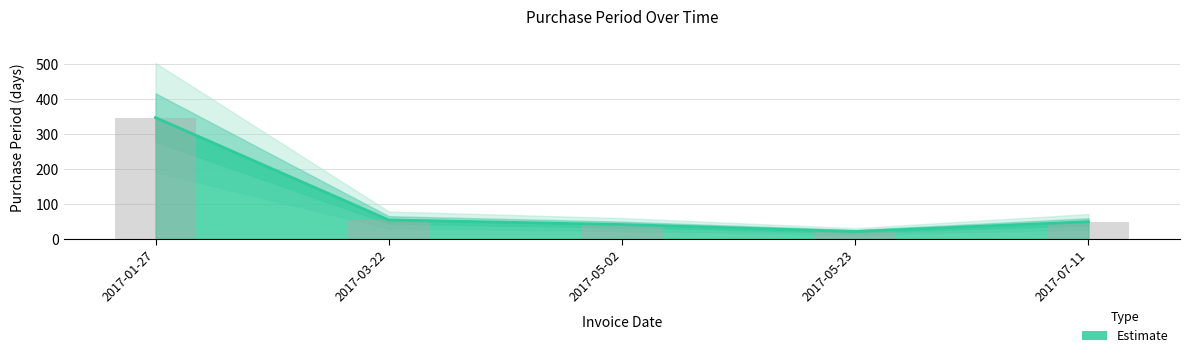

Approximately how many times larger is the value at 2017-05-23 compared to 2017-01-27?

0.1